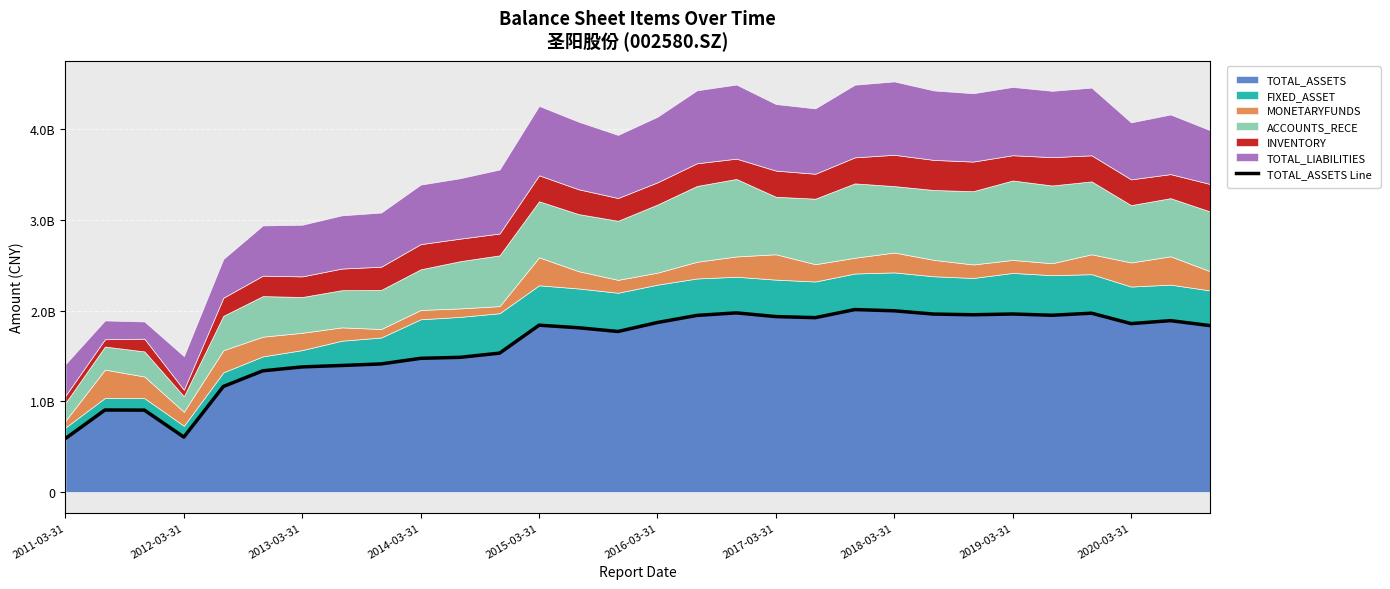

What position from the left is 2015-03-31?

5